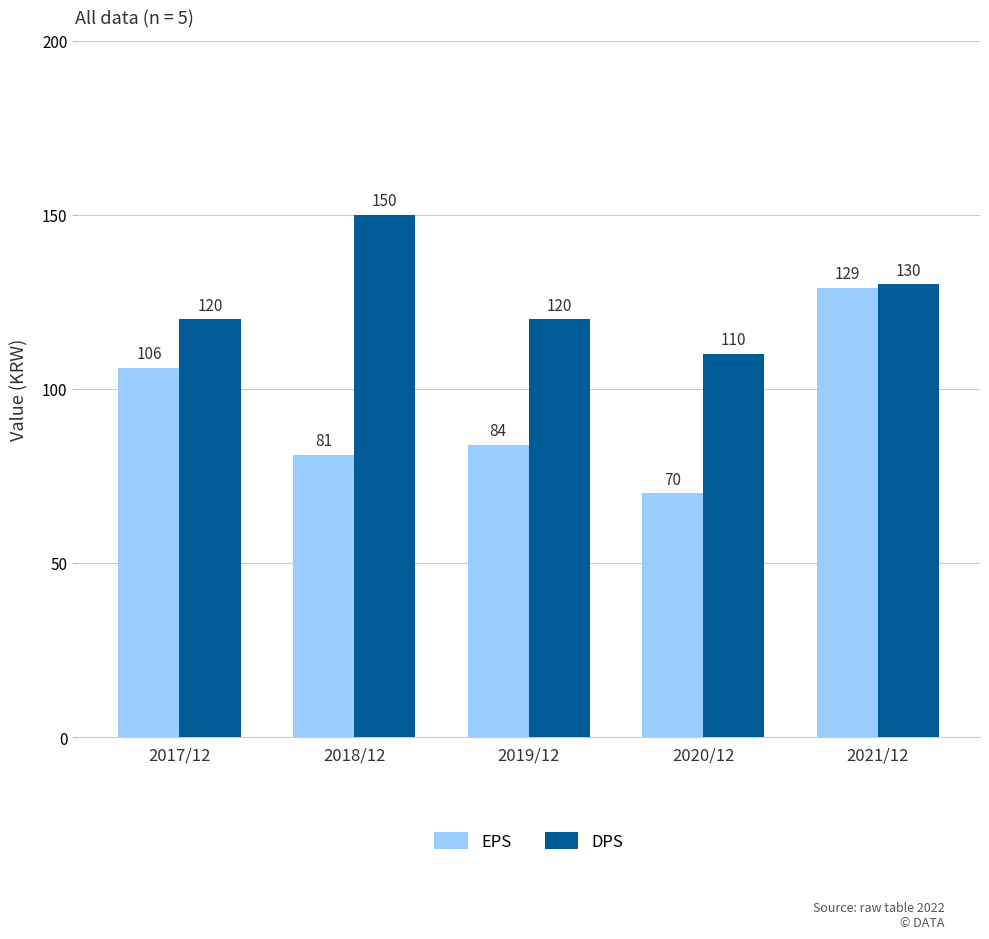

What position from the left is 2017/12?

1